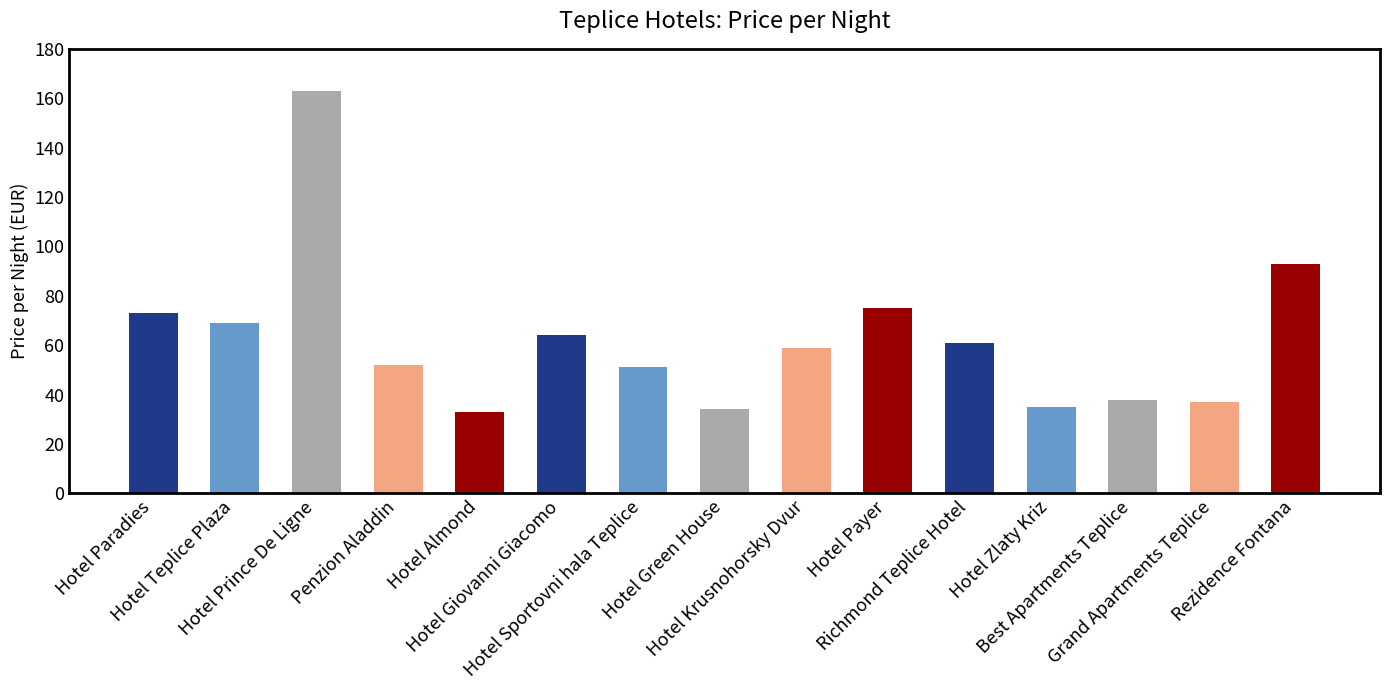

What is the minimum value shown in the chart?

33